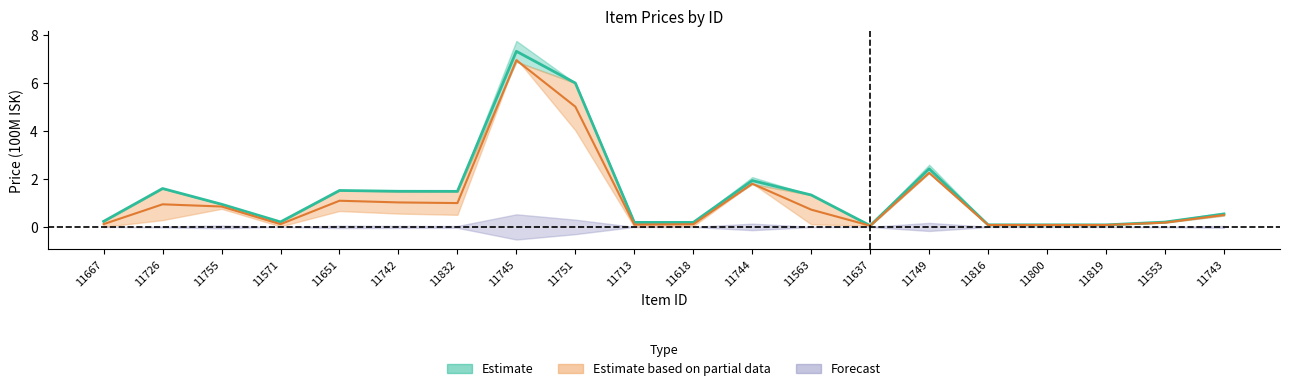

Is it true that Sell Price equals 0.3 at 11563?

False